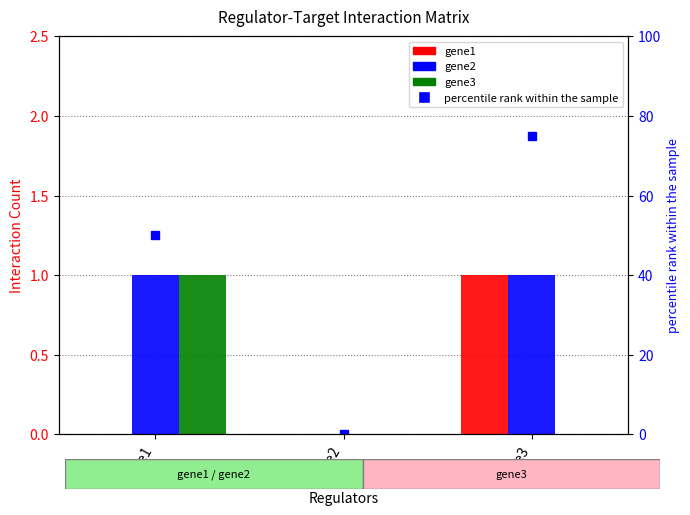

How many positive values does the gene1 series have?

1